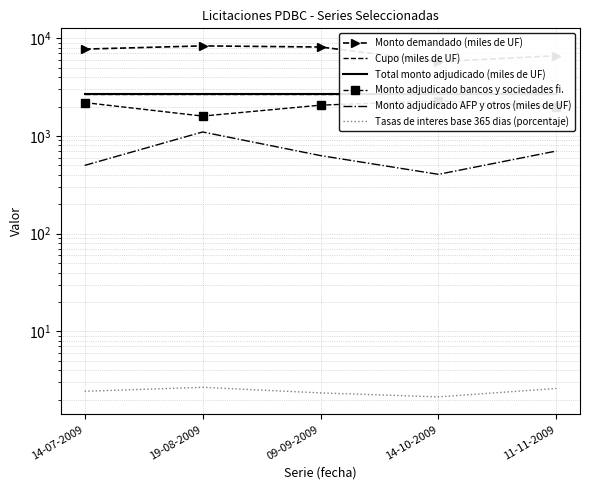

What is the total value across all series at 11-11-2009?

14742.6